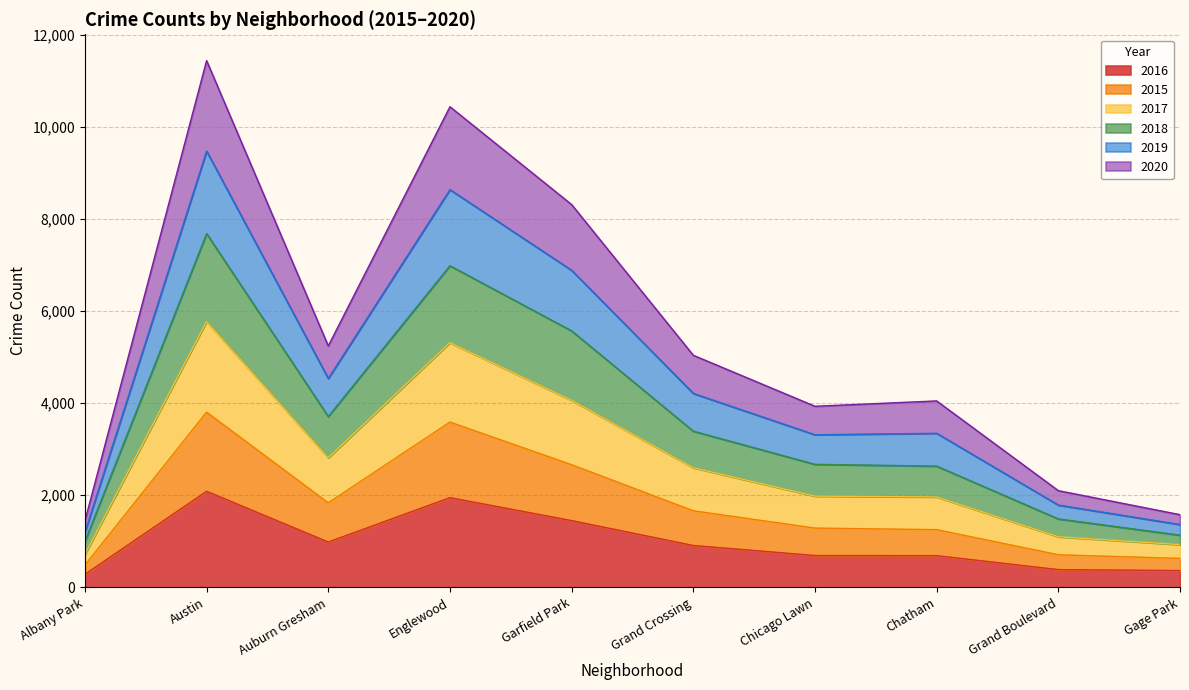

Does the chart have visible grid lines?

Yes